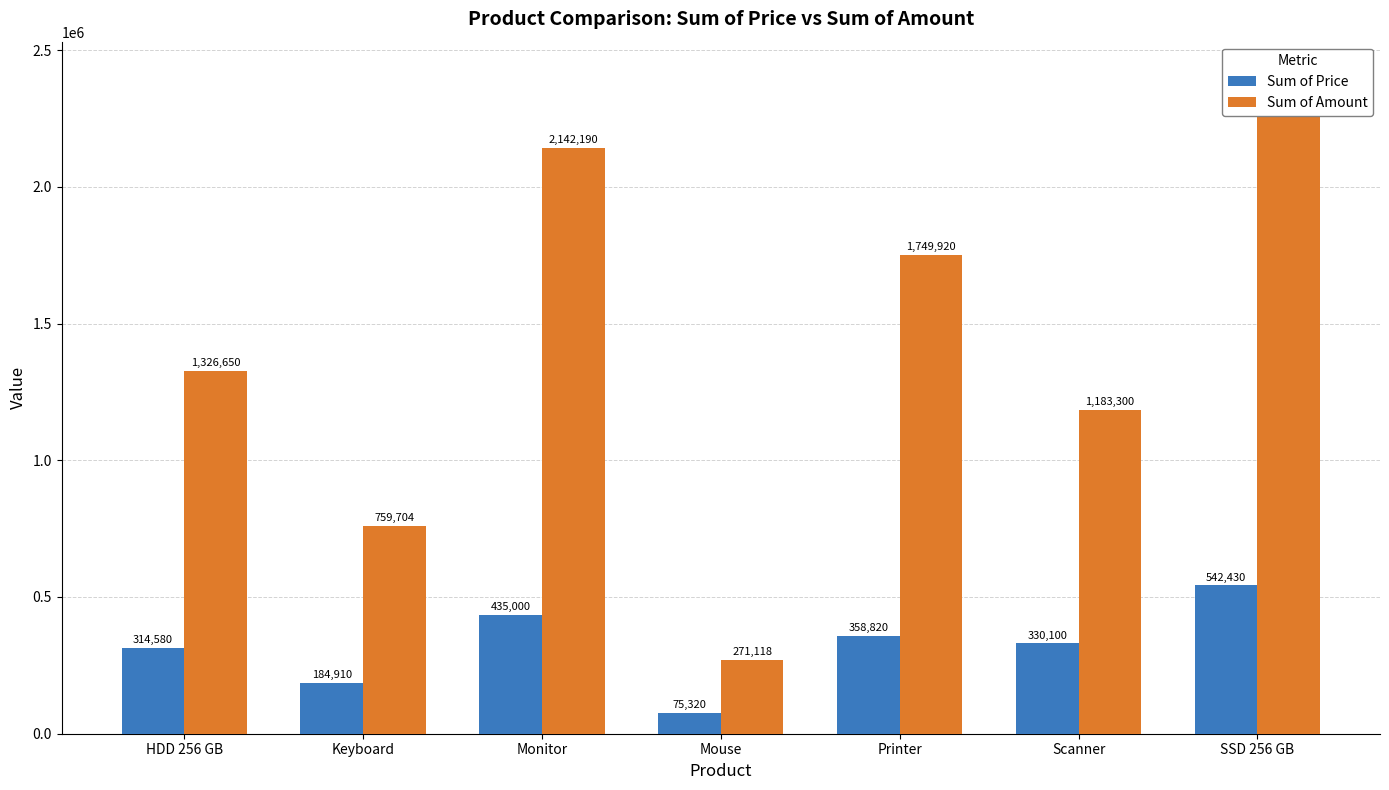

How many Sum of Price values are between 184910 and 435000?

5